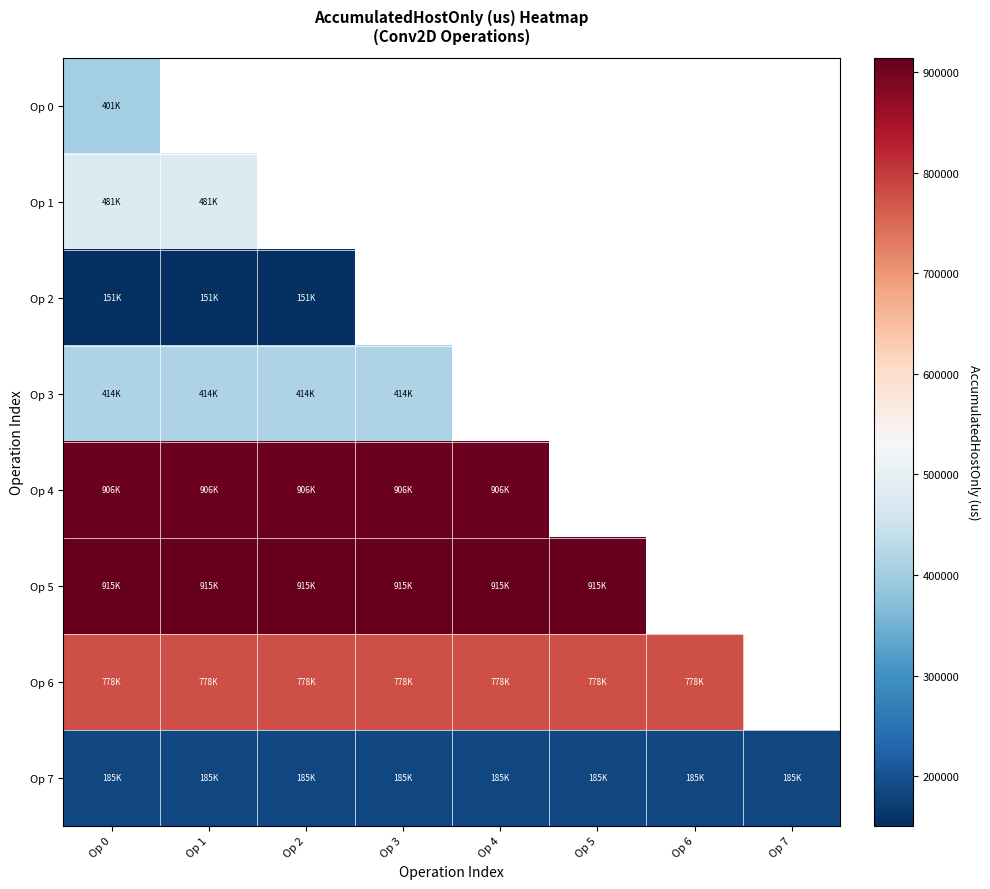

Is the value of Op 4 at Op 4 greater than the value of Op 7 at Op 4?

Yes